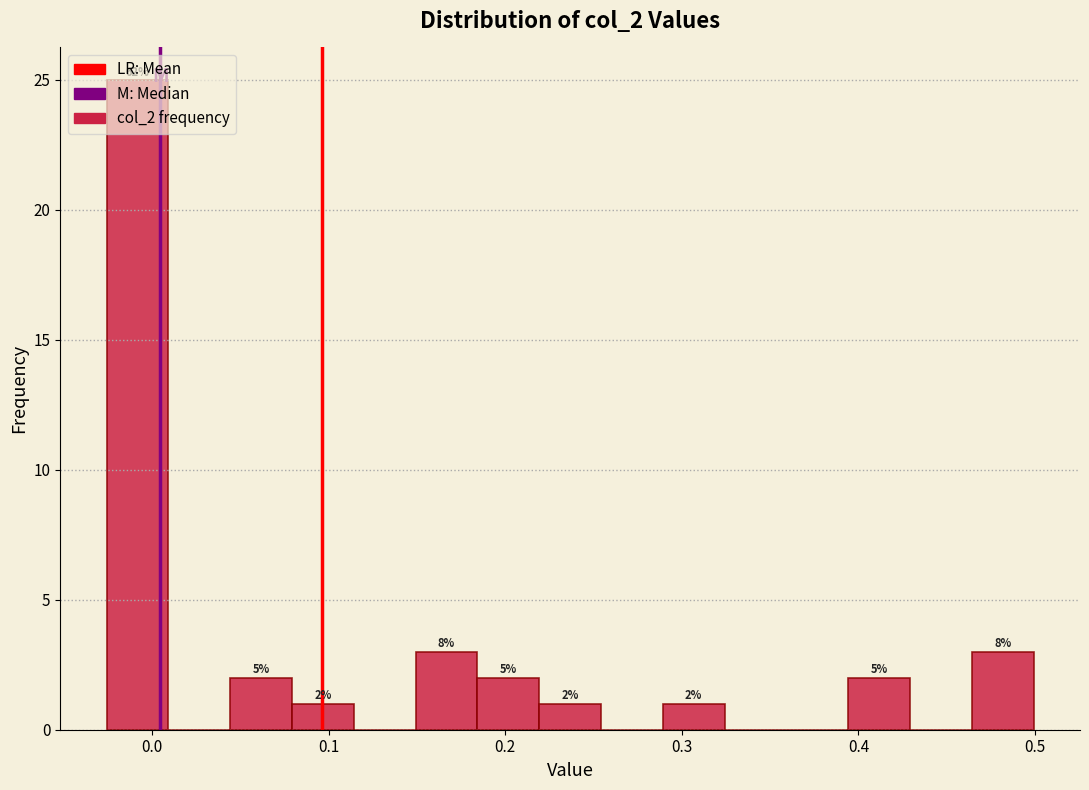

Around what value on the x-axis is the tallest bar? Give the approximate position of its centre, as read against the axis.

-0.01